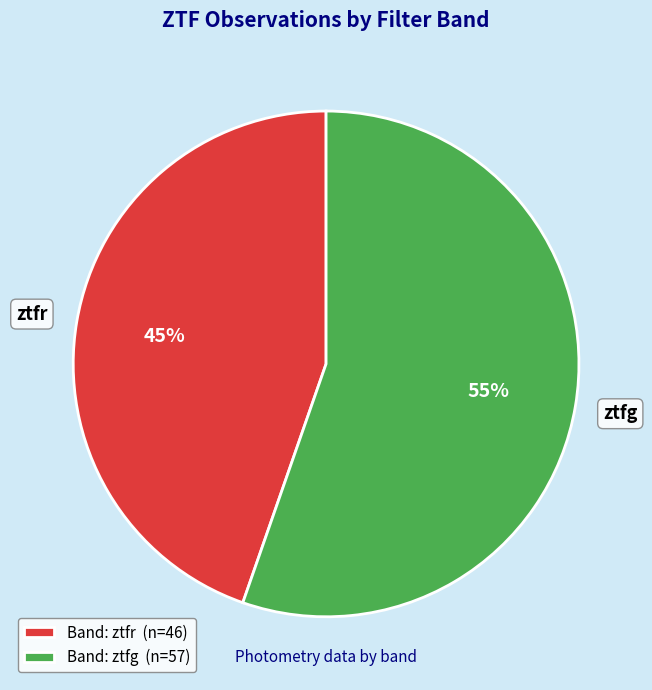

Which category has the biggest portion of the pie?

ztfg